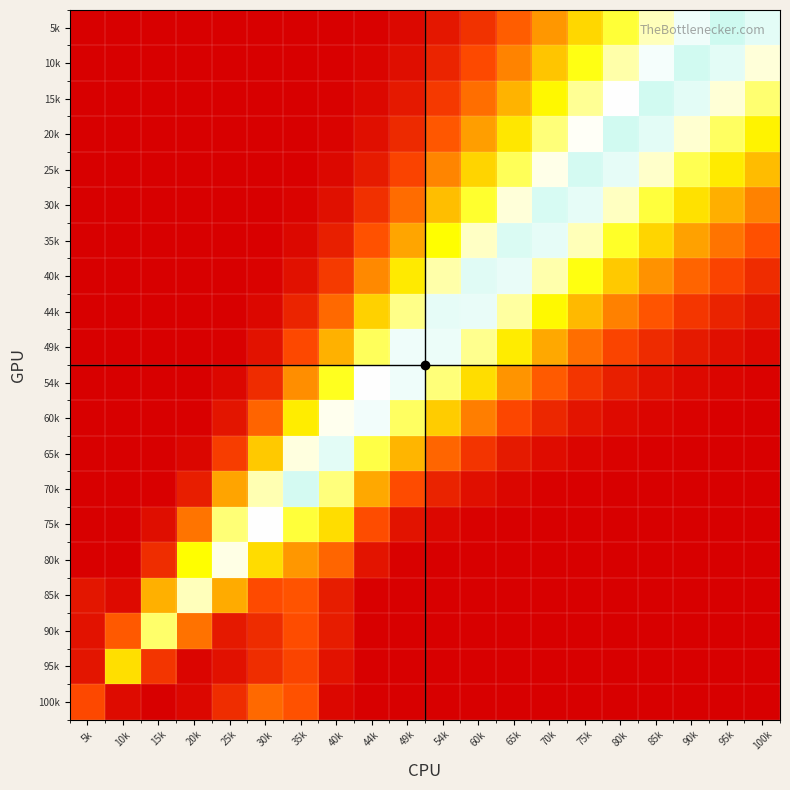

Reading right to left, extract all data points from this chart.

5k: 100k=0.7	95k=0.7	90k=0.7	85k=0.6	80k=0.5	75k=0.4	70k=0.3	65k=0.2	60k=0.1	54k=0.1	49k=0.0	44k=0.0	40k=0.0	35k=0.0	30k=0.0	25k=0.0	20k=0.0	15k=0.0	10k=0.0	5k=0.0
10k: 100k=0.6	95k=0.7	90k=0.7	85k=0.7	80k=0.6	75k=0.5	70k=0.4	65k=0.3	60k=0.2	54k=0.1	49k=0.0	44k=0.0	40k=0.0	35k=0.0	30k=0.0	25k=0.0	20k=0.0	15k=0.0	10k=0.0	5k=0.0
15k: 100k=0.6	95k=0.6	90k=0.7	85k=0.7	80k=0.7	75k=0.6	70k=0.5	65k=0.4	60k=0.2	54k=0.1	49k=0.1	44k=0.0	40k=0.0	35k=0.0	30k=0.0	25k=0.0	20k=0.0	15k=0.0	10k=0.0	5k=0.0
20k: 100k=0.5	95k=0.6	90k=0.6	85k=0.7	80k=0.7	75k=0.7	70k=0.6	65k=0.5	60k=0.3	54k=0.2	49k=0.1	44k=0.0	40k=0.0	35k=0.0	30k=0.0	25k=0.0	20k=0.0	15k=0.0	10k=0.0	5k=0.0
25k: 100k=0.4	95k=0.5	90k=0.6	85k=0.6	80k=0.7	75k=0.7	70k=0.7	65k=0.6	60k=0.4	54k=0.3	49k=0.1	44k=0.1	40k=0.0	35k=0.0	30k=0.0	25k=0.0	20k=0.0	15k=0.0	10k=0.0	5k=0.0
30k: 100k=0.3	95k=0.4	90k=0.4	85k=0.5	80k=0.6	75k=0.7	70k=0.7	65k=0.6	60k=0.5	54k=0.4	49k=0.2	44k=0.1	40k=0.0	35k=0.0	30k=0.0	25k=0.0	20k=0.0	15k=0.0	10k=0.0	5k=0.0
35k: 100k=0.2	95k=0.2	90k=0.3	85k=0.4	80k=0.5	75k=0.6	70k=0.7	65k=0.7	60k=0.6	54k=0.5	49k=0.3	44k=0.2	40k=0.1	35k=0.0	30k=0.0	25k=0.0	20k=0.0	15k=0.0	10k=0.0	5k=0.0
40k: 100k=0.1	95k=0.1	90k=0.2	85k=0.3	80k=0.4	75k=0.5	70k=0.6	65k=0.7	60k=0.7	54k=0.6	49k=0.5	44k=0.3	40k=0.1	35k=0.0	30k=0.0	25k=0.0	20k=0.0	15k=0.0	10k=0.0	5k=0.0
44k: 100k=0.0	95k=0.1	90k=0.1	85k=0.2	80k=0.3	75k=0.4	70k=0.5	65k=0.6	60k=0.7	54k=0.7	49k=0.6	44k=0.4	40k=0.2	35k=0.1	30k=0.0	25k=0.0	20k=0.0	15k=0.0	10k=0.0	5k=0.0
49k: 100k=0.0	95k=0.0	90k=0.1	85k=0.1	80k=0.2	75k=0.2	70k=0.3	65k=0.5	60k=0.6	54k=0.7	49k=0.7	44k=0.6	40k=0.4	35k=0.2	30k=0.0	25k=0.0	20k=0.0	15k=0.0	10k=0.0	5k=0.0
54k: 100k=0.0	95k=0.0	90k=0.0	85k=0.0	80k=0.1	75k=0.1	70k=0.2	65k=0.3	60k=0.4	54k=0.6	49k=0.7	44k=0.7	40k=0.5	35k=0.3	30k=0.1	25k=0.0	20k=0.0	15k=0.0	10k=0.0	5k=0.0
60k: 100k=0.0	95k=0.0	90k=0.0	85k=0.0	80k=0.0	75k=0.0	70k=0.1	65k=0.2	60k=0.3	54k=0.4	49k=0.6	44k=0.7	40k=0.7	35k=0.5	30k=0.2	25k=0.0	20k=0.0	15k=0.0	10k=0.0	5k=0.0
65k: 100k=0.0	95k=0.0	90k=0.0	85k=0.0	80k=0.0	75k=0.0	70k=0.0	65k=0.1	60k=0.1	54k=0.2	49k=0.4	44k=0.5	40k=0.7	35k=0.6	30k=0.4	25k=0.1	20k=0.0	15k=0.0	10k=0.0	5k=0.0
70k: 100k=0.0	95k=0.0	90k=0.0	85k=0.0	80k=0.0	75k=0.0	70k=0.0	65k=0.0	60k=0.0	54k=0.1	49k=0.2	44k=0.3	40k=0.6	35k=0.7	30k=0.6	25k=0.3	20k=0.1	15k=0.0	10k=0.0	5k=0.0
75k: 100k=0.0	95k=0.0	90k=0.0	85k=0.0	80k=0.0	75k=0.0	70k=0.0	65k=0.0	60k=0.0	54k=0.0	49k=0.0	44k=0.2	40k=0.4	35k=0.5	30k=0.7	25k=0.6	20k=0.2	15k=0.0	10k=0.0	5k=0.0
80k: 100k=0.0	95k=0.0	90k=0.0	85k=0.0	80k=0.0	75k=0.0	70k=0.0	65k=0.0	60k=0.0	54k=0.0	49k=0.0	44k=0.0	40k=0.2	35k=0.3	30k=0.4	25k=0.6	20k=0.5	15k=0.1	10k=0.0	5k=0.0
85k: 100k=0.0	95k=0.0	90k=0.0	85k=0.0	80k=0.0	75k=0.0	70k=0.0	65k=0.0	60k=0.0	54k=0.0	49k=0.0	44k=0.0	40k=0.1	35k=0.2	30k=0.2	25k=0.3	20k=0.6	15k=0.4	10k=0.0	5k=0.0
90k: 100k=0.0	95k=0.0	90k=0.0	85k=0.0	80k=0.0	75k=0.0	70k=0.0	65k=0.0	60k=0.0	54k=0.0	49k=0.0	44k=0.0	40k=0.1	35k=0.2	30k=0.1	25k=0.1	20k=0.2	15k=0.6	10k=0.2	5k=0.0
95k: 100k=0.0	95k=0.0	90k=0.0	85k=0.0	80k=0.0	75k=0.0	70k=0.0	65k=0.0	60k=0.0	54k=0.0	49k=0.0	44k=0.0	40k=0.0	35k=0.1	30k=0.1	25k=0.0	20k=0.0	15k=0.1	10k=0.4	5k=0.0
100k: 100k=0.0	95k=0.0	90k=0.0	85k=0.0	80k=0.0	75k=0.0	70k=0.0	65k=0.0	60k=0.0	54k=0.0	49k=0.0	44k=0.0	40k=0.0	35k=0.2	30k=0.2	25k=0.1	20k=0.0	15k=0.0	10k=0.0	5k=0.2